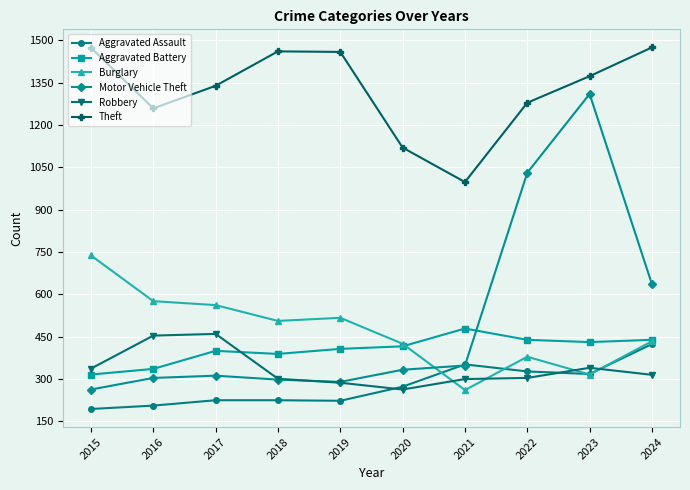

The value of Aggravated Assault at 2018 is 68. True or false?

False